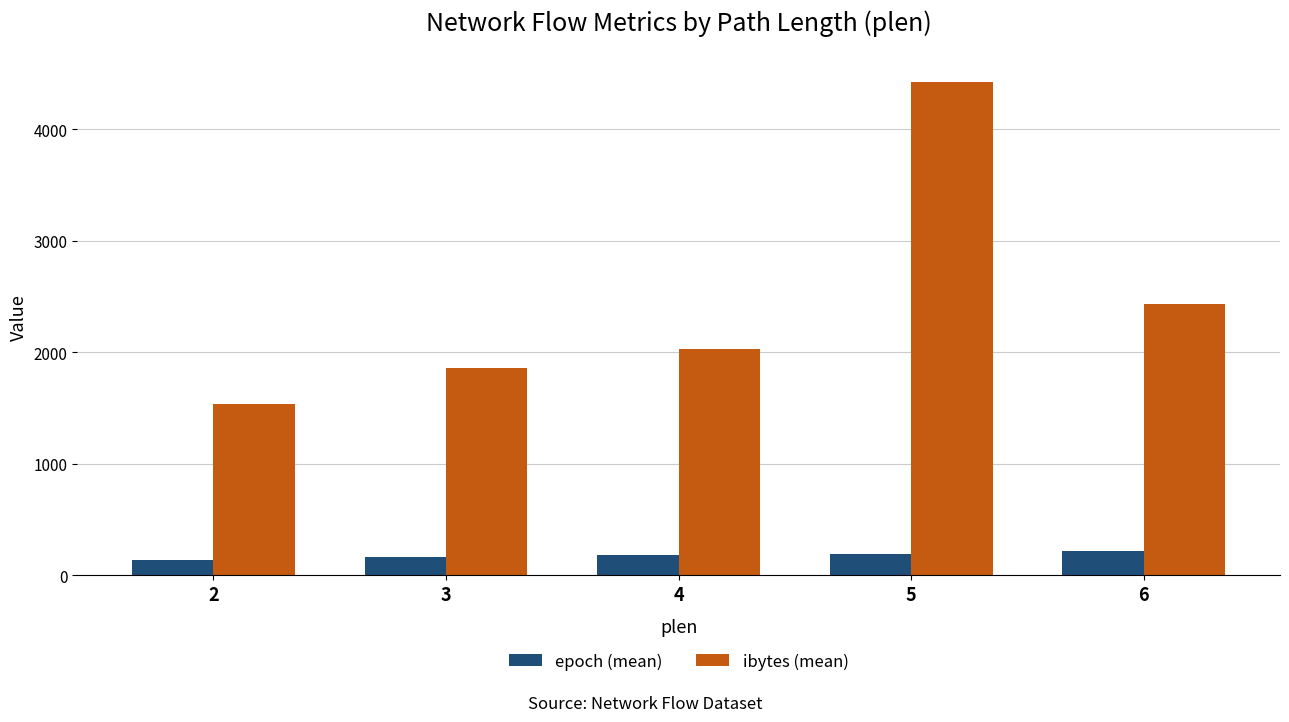

At which category is the sum across all series the highest?

5